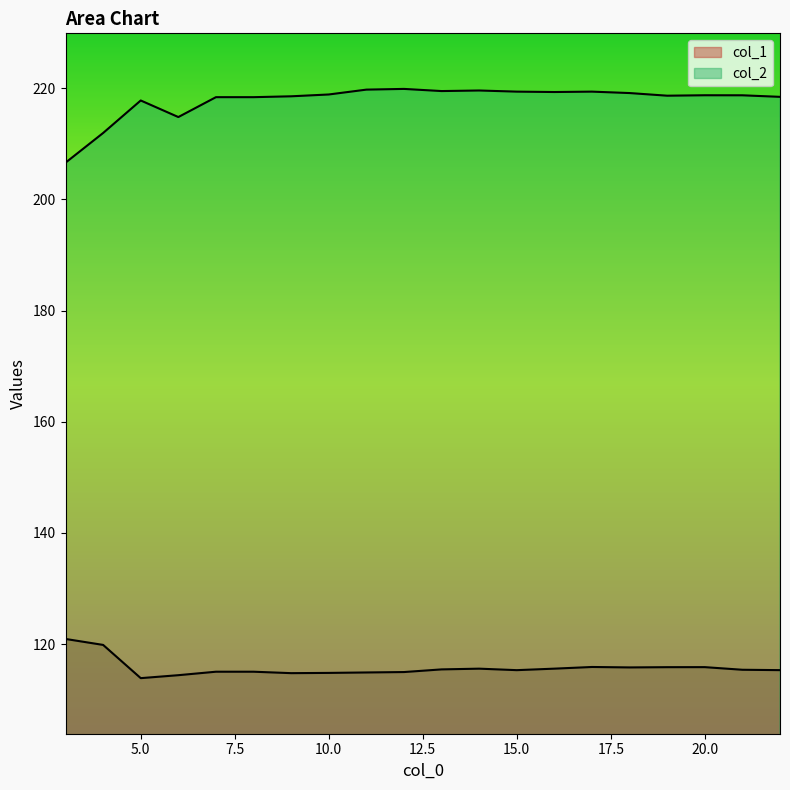

The col_1 series shows 114.4 at 6. True or false?

True